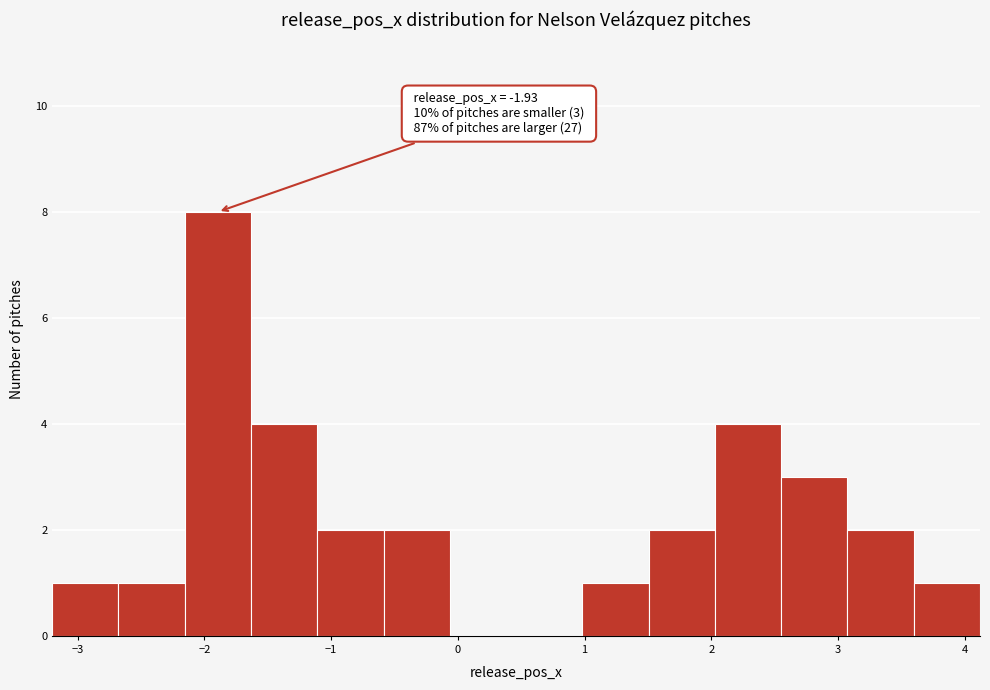

Over which range of the x-axis is the bar tallest?

-2.2 to -1.6